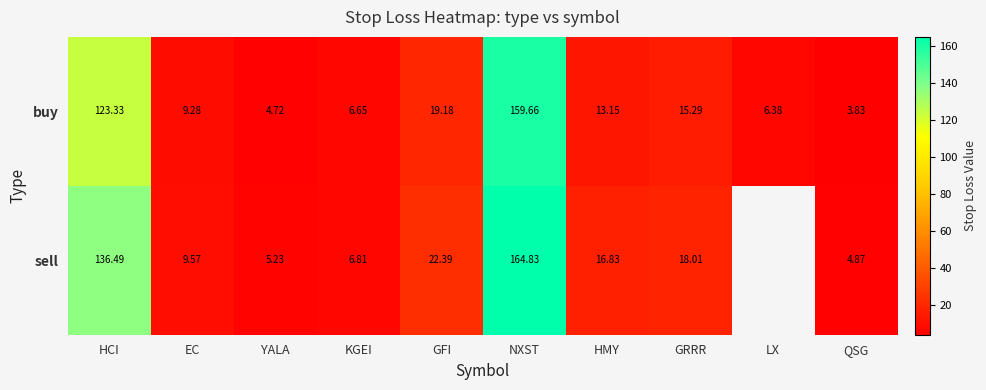

What is the minimum value shown in the chart?

3.8